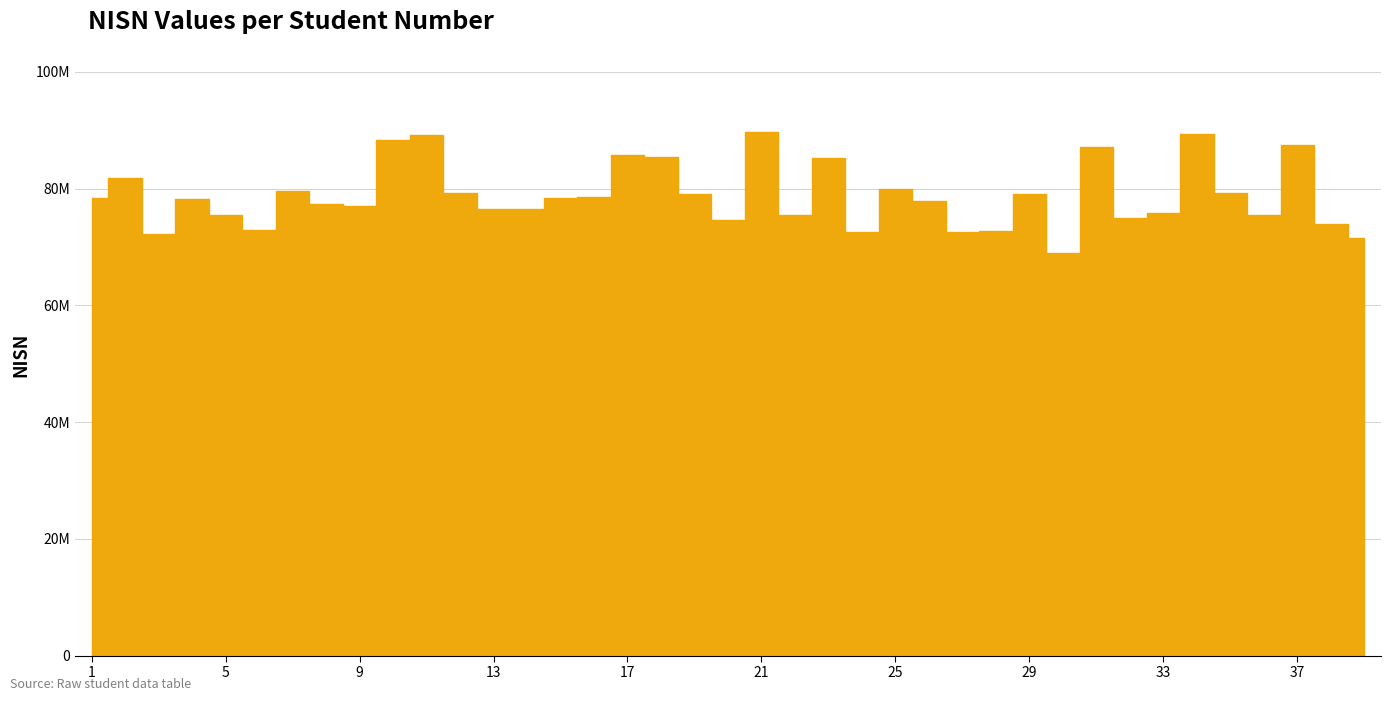

How many data points are less than 78222408?

19